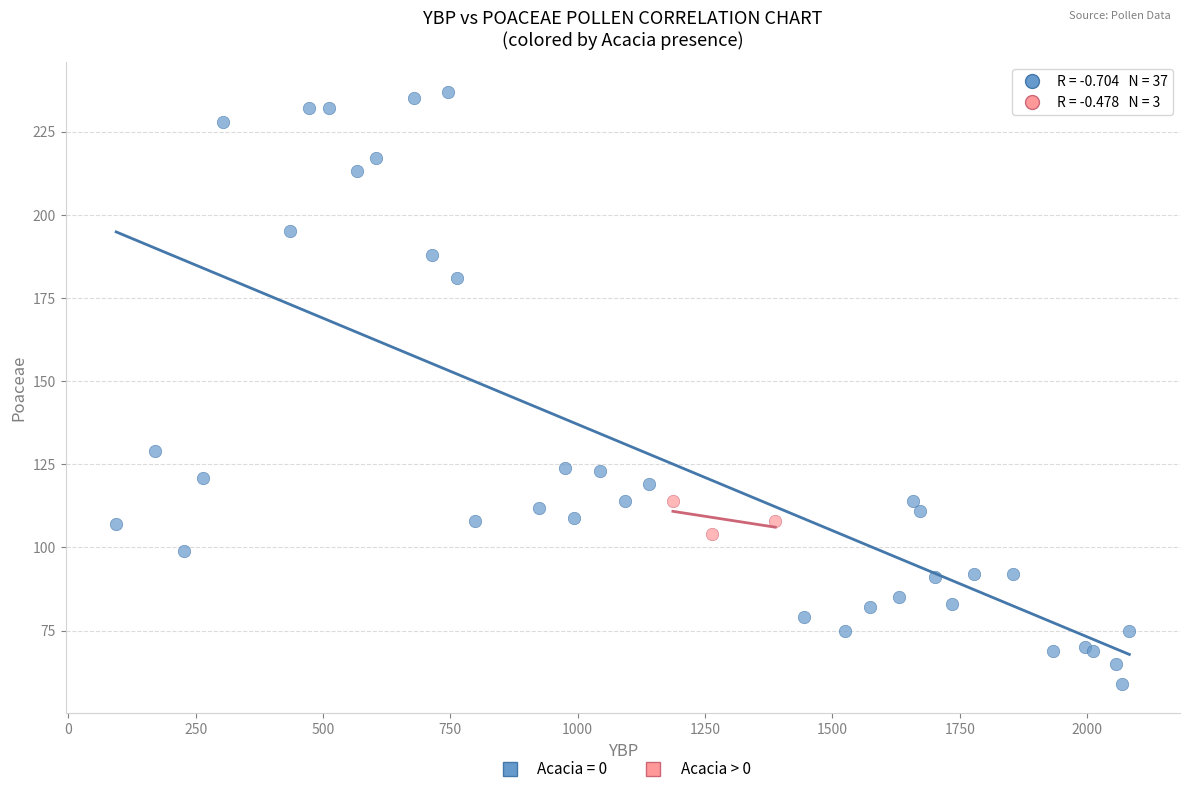

Which series contains the highest Y value?

Acacia = 0